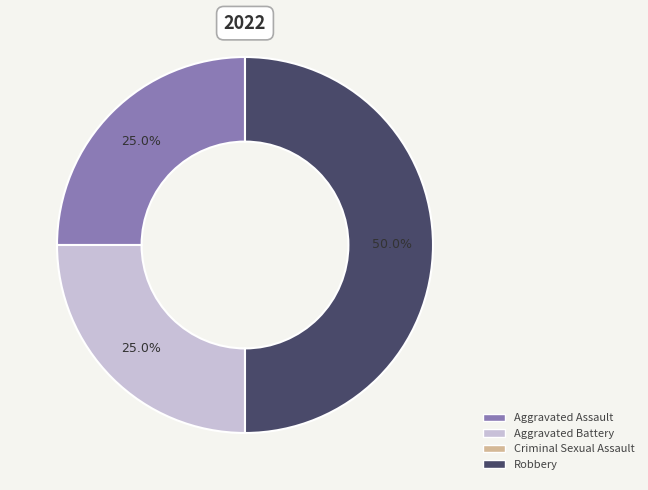

How many segments does this pie chart have?

3